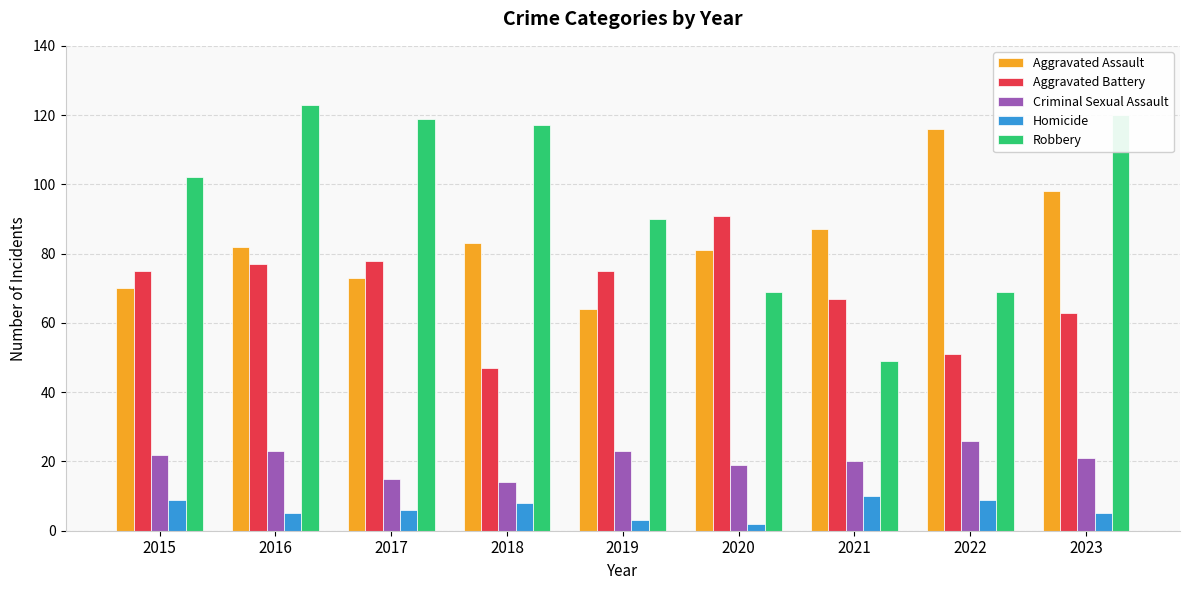

How many bars are there in each group?

5